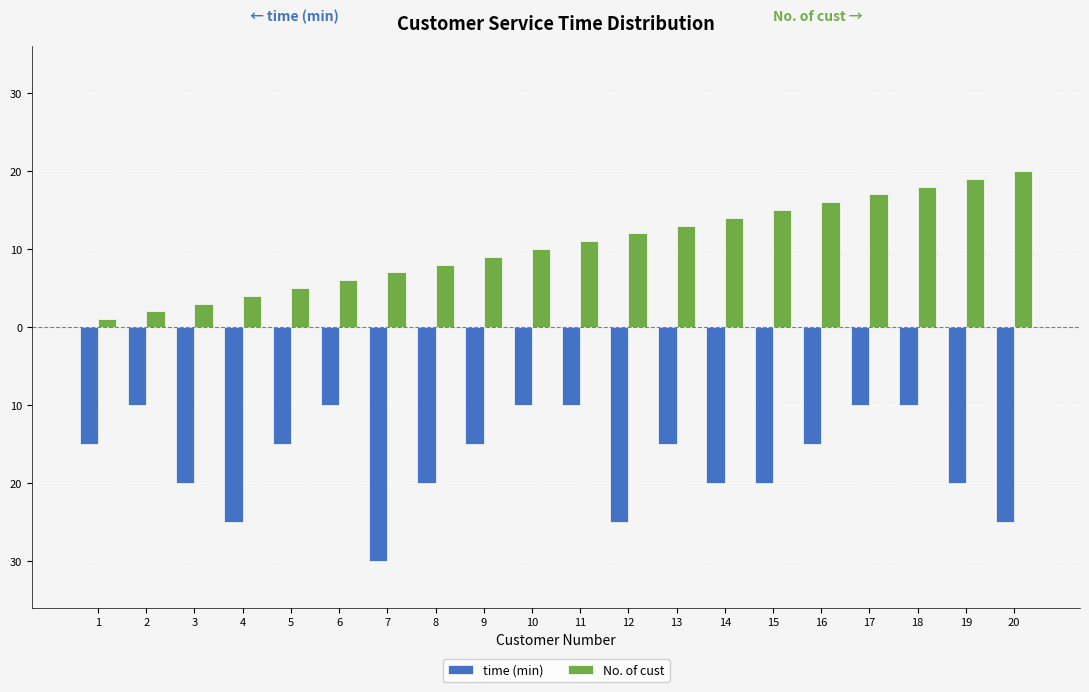

At which category is the sum across all series the highest?

18